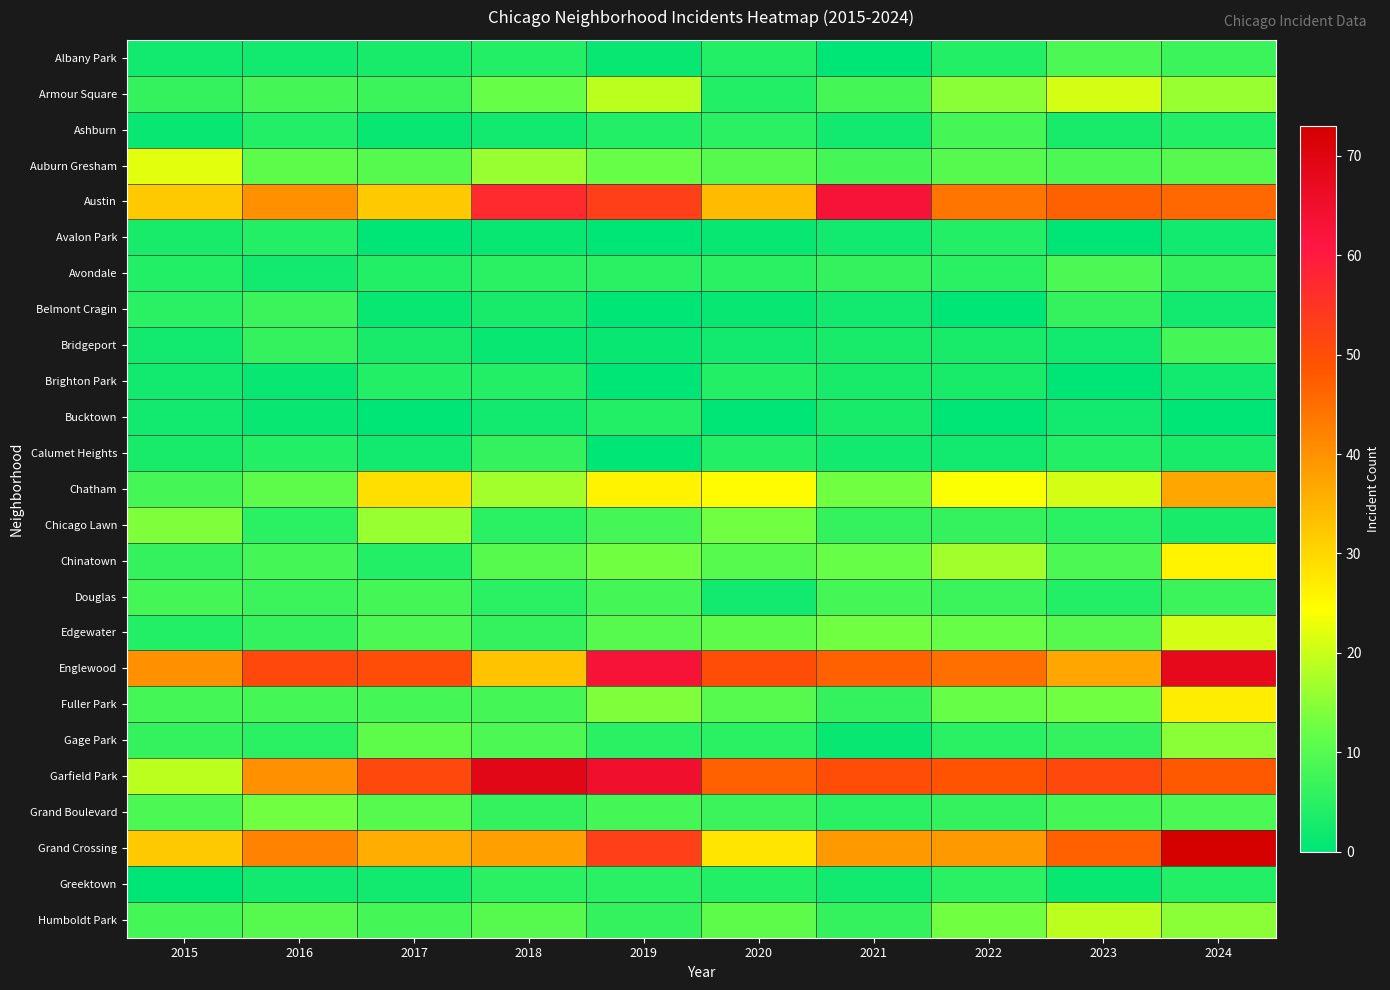

Count the number of categories in the chart.

10